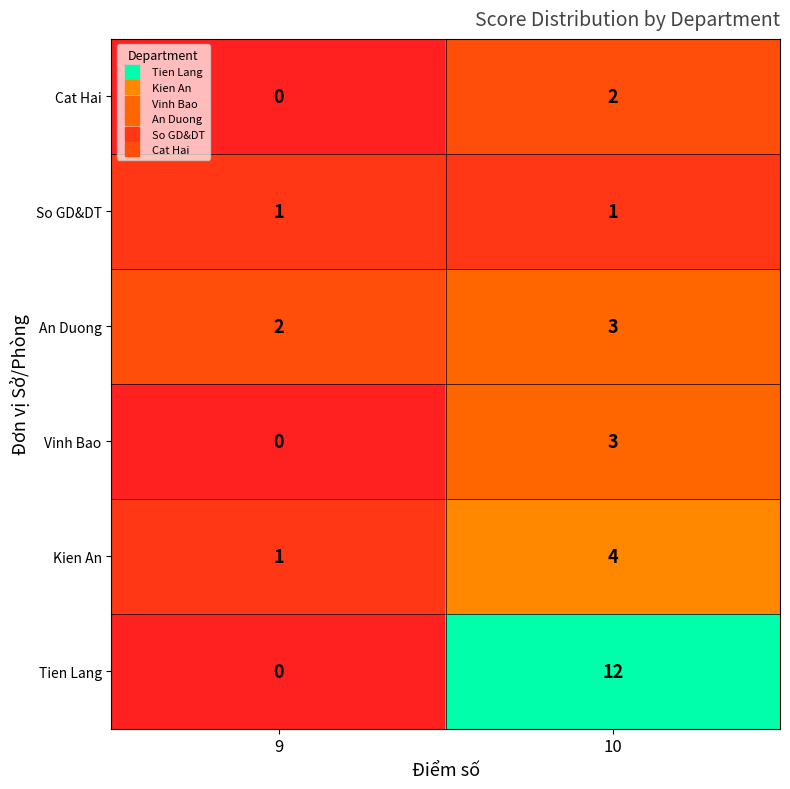

How many positive values does the Vinh Bao series have?

1